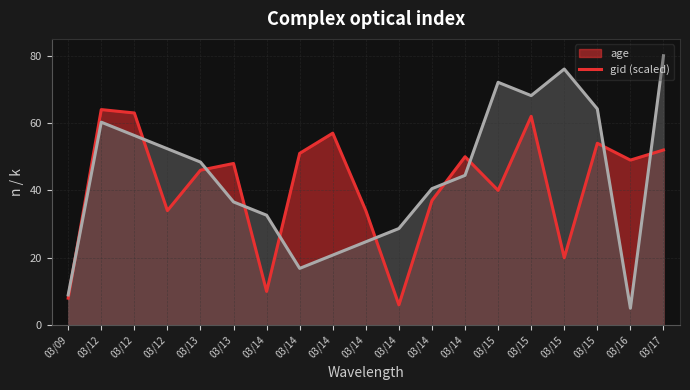

How many lines are shown in the chart?

2